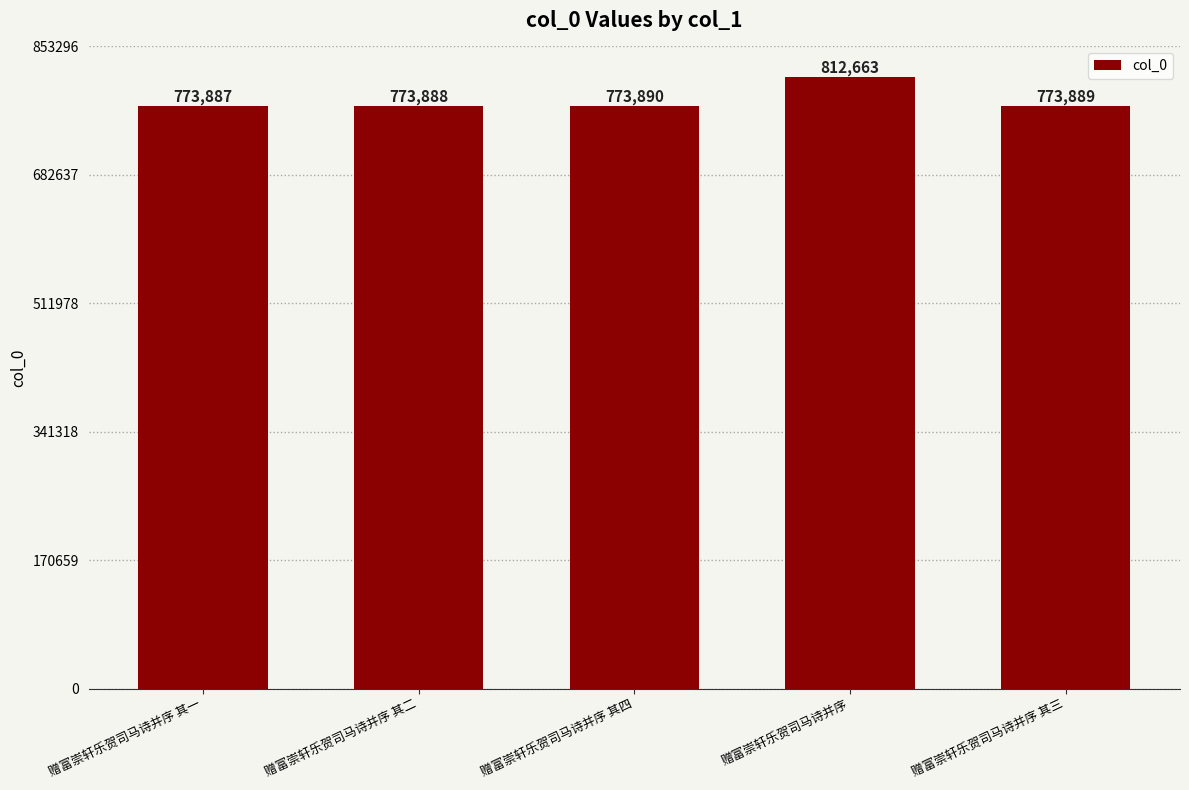

At which label does the data first exceed 773889?

赠富崇轩乐贺司马诗并序 其四